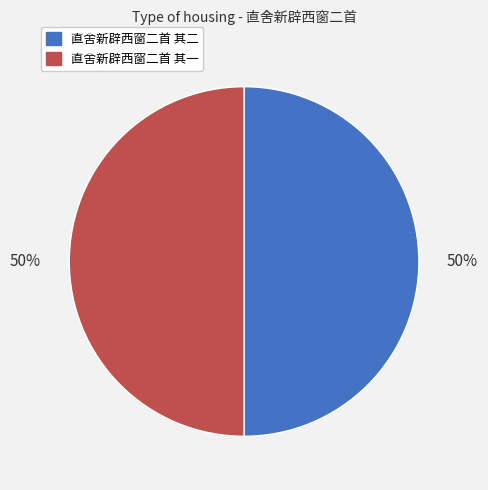

What percentage is the 直舍新辟西窗二首 其一 slice, to the nearest percent?

50%